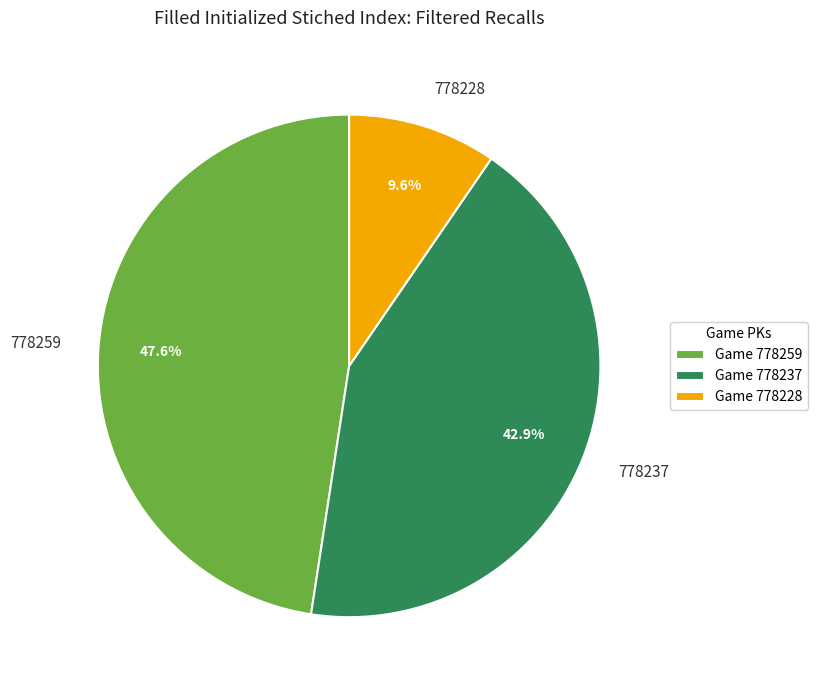

Does any single category account for the majority?

No